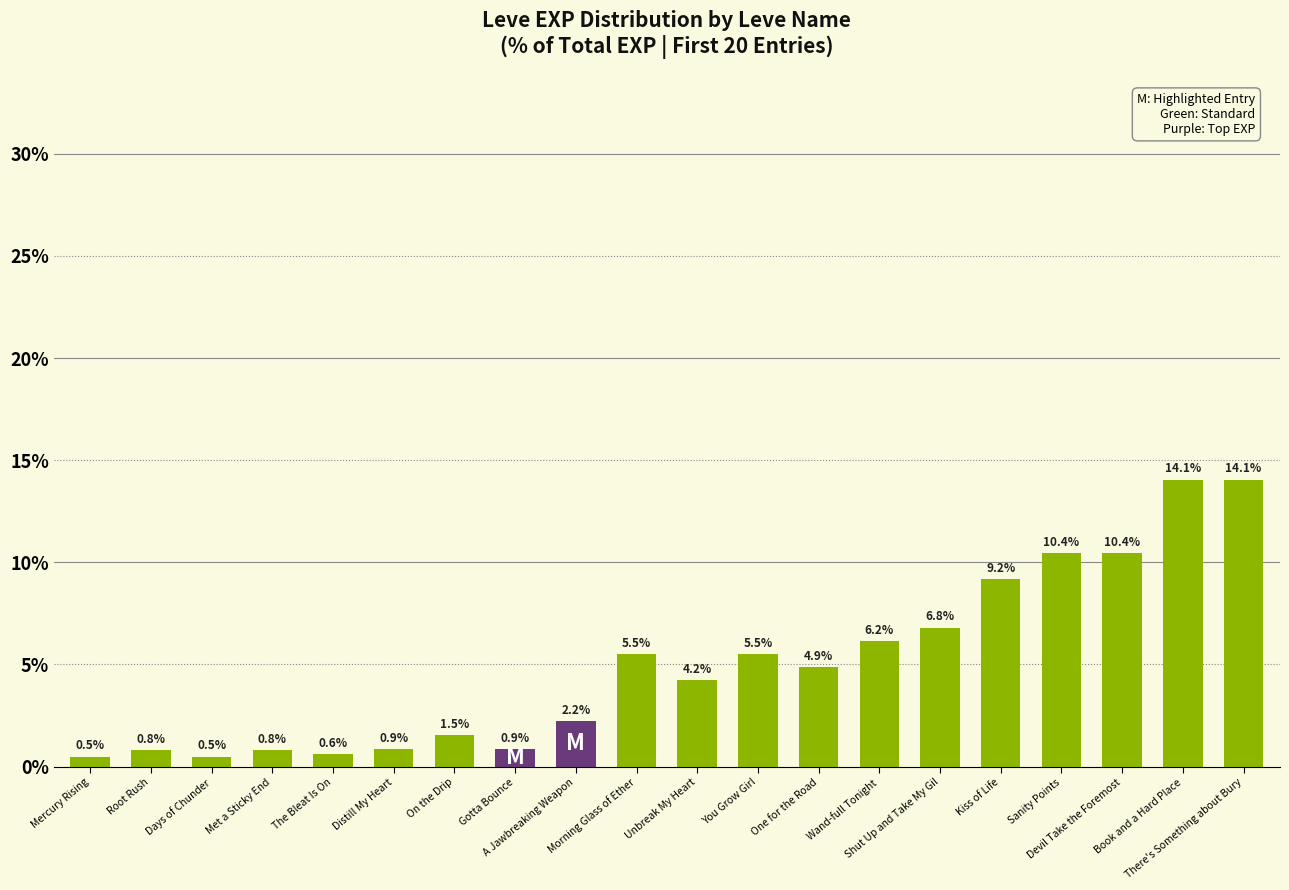

Are the bars horizontal?

No